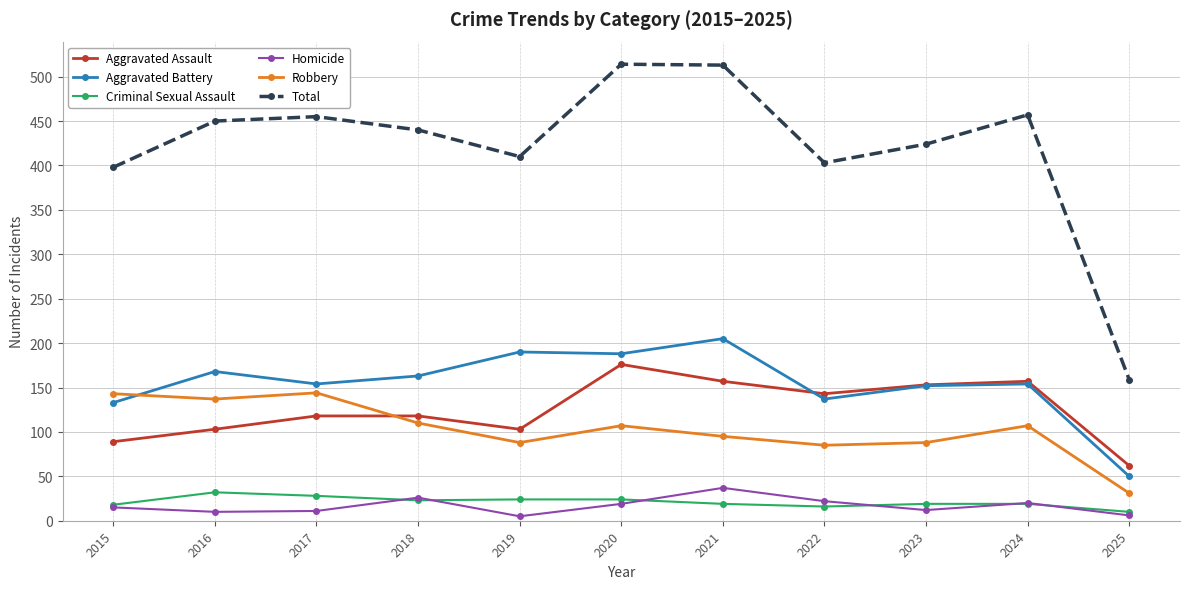

What is the minimum value for Aggravated Assault?

62